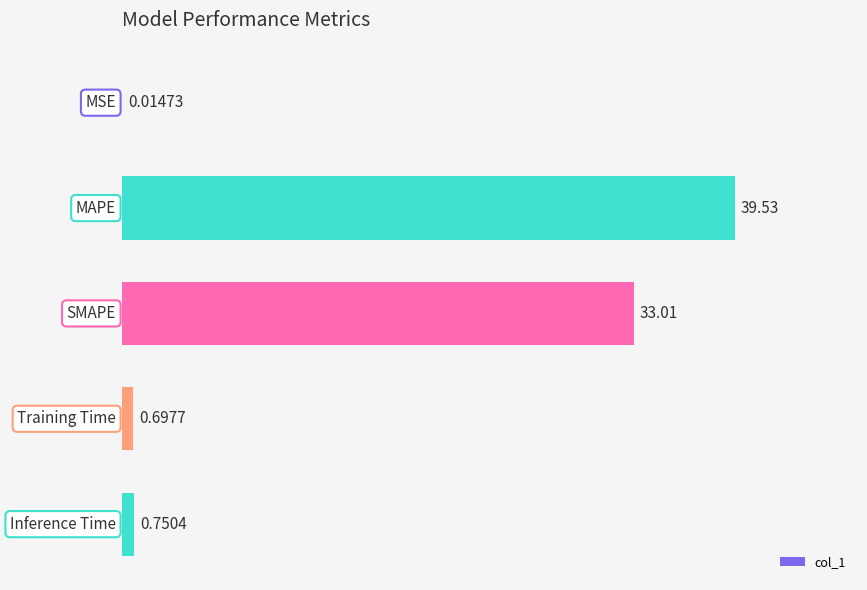

What is the sum of all values?

74.0